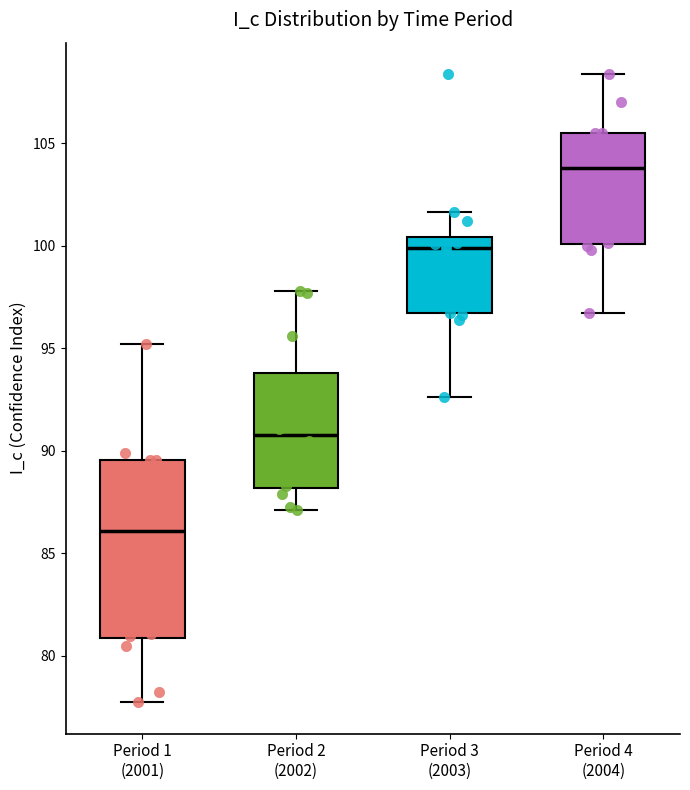

Which box has the lowest median line?

Period 1 (2001)